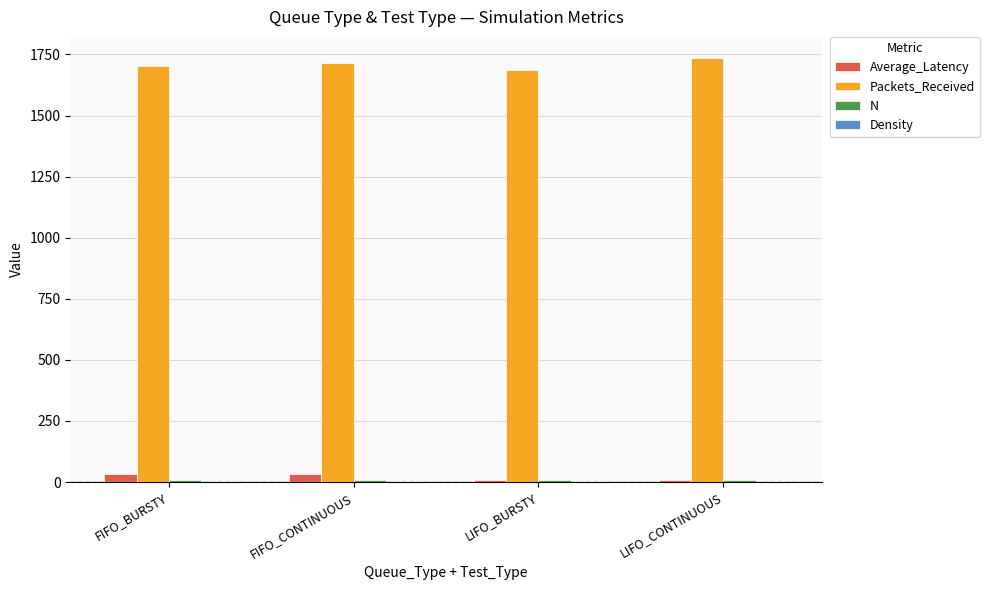

Are the bars grouped side by side (vs. stacked)?

Yes